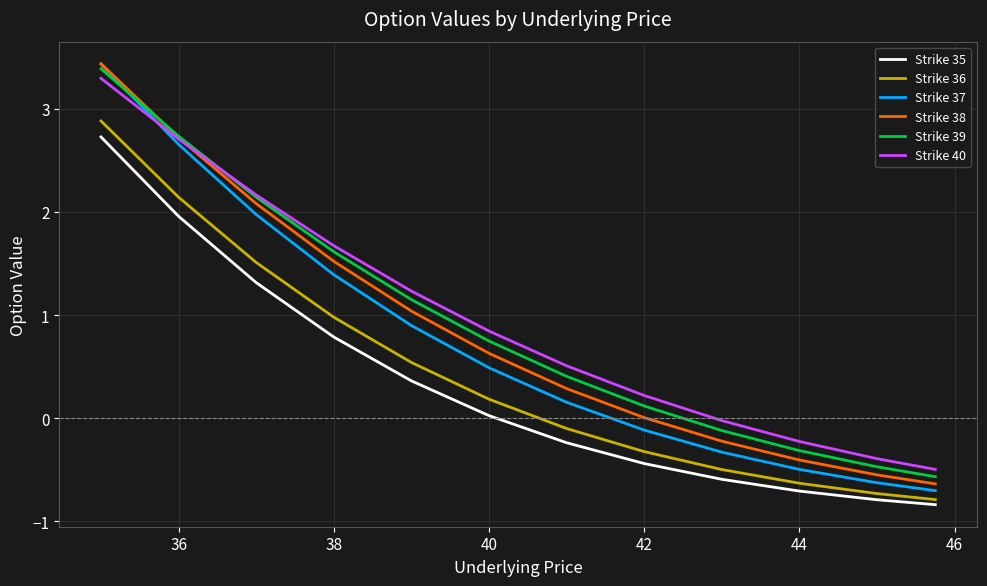

True or false: Strike 39 and Strike 36 cross at least once.

False